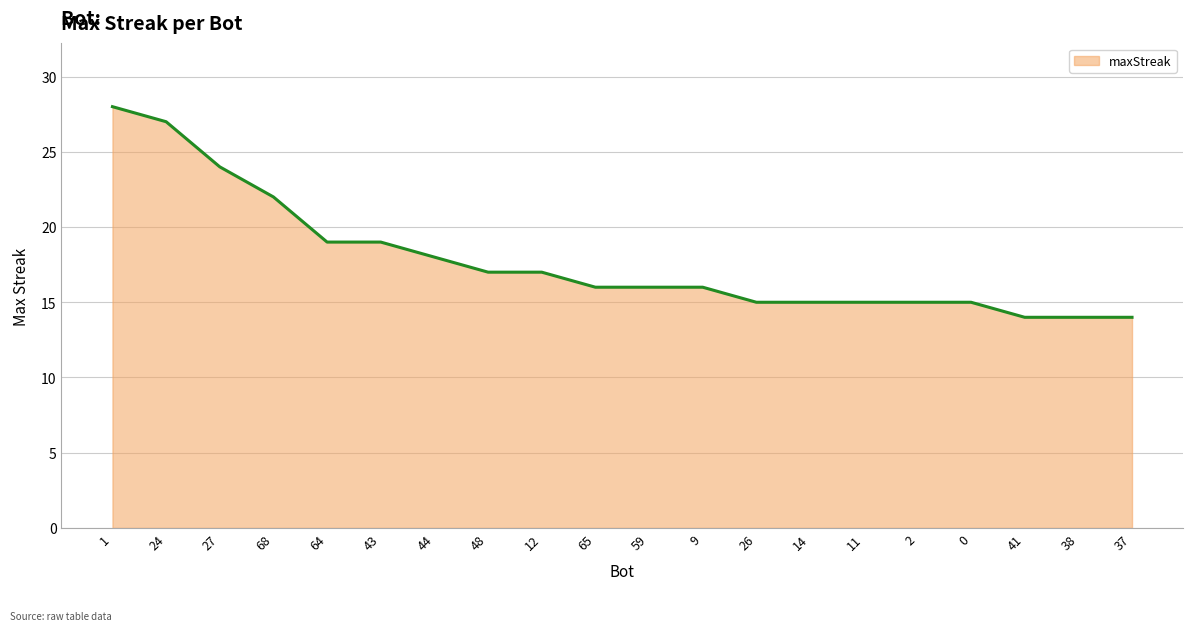

At which category does the chart reach its peak across all series?

1